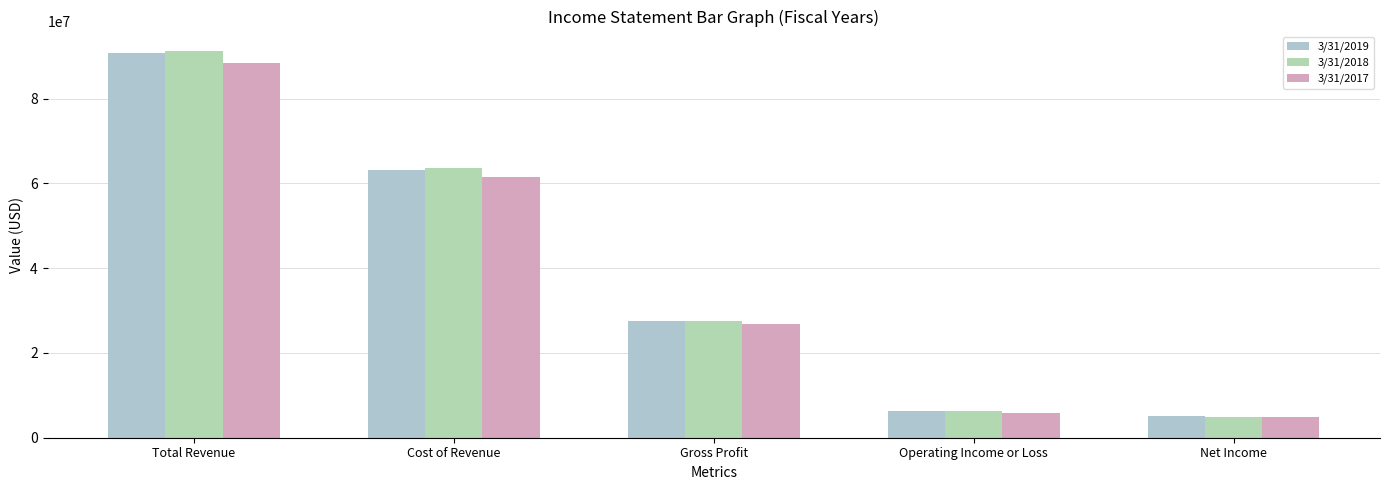

Which label corresponds to the largest value in the chart?

Total Revenue